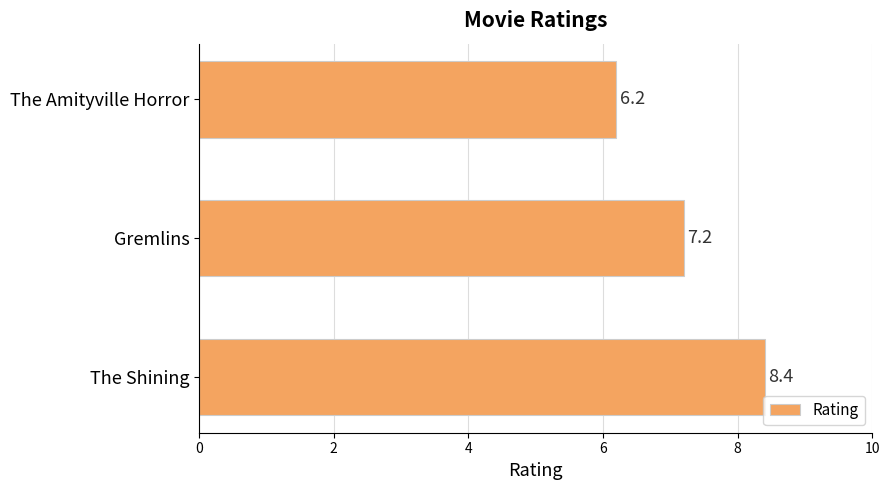

Between The Amityville Horror and Gremlins, which is larger?

Gremlins